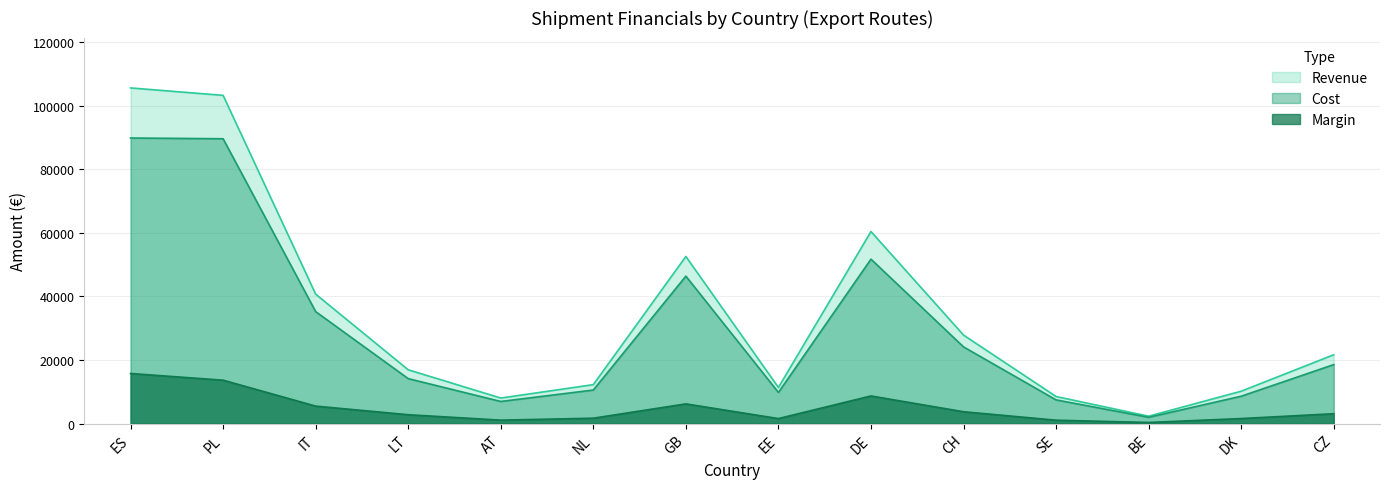

How many interior local peaks does the Payweight series have?

2